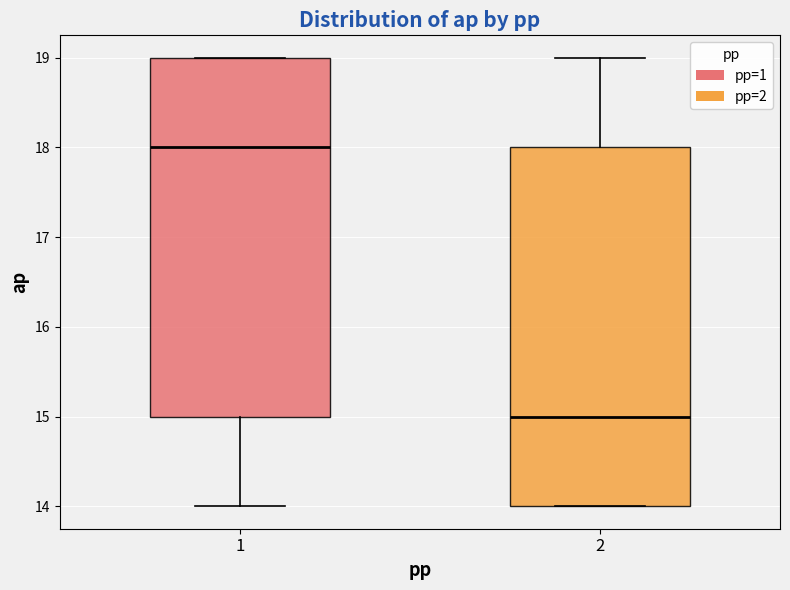

Where is the lower edge of the box at x = 1 on the y-axis? The values are not printed on the chart, so give them approximately, as read against the axis.

15